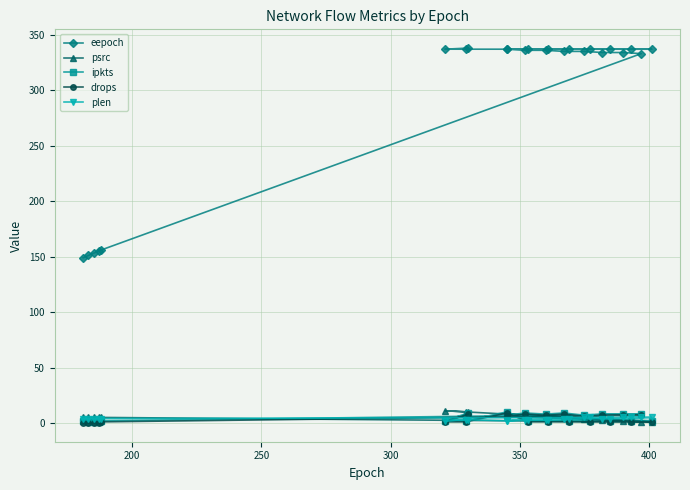

In plen, how many points are lower than both neighbors (excluding endpoints)?

5